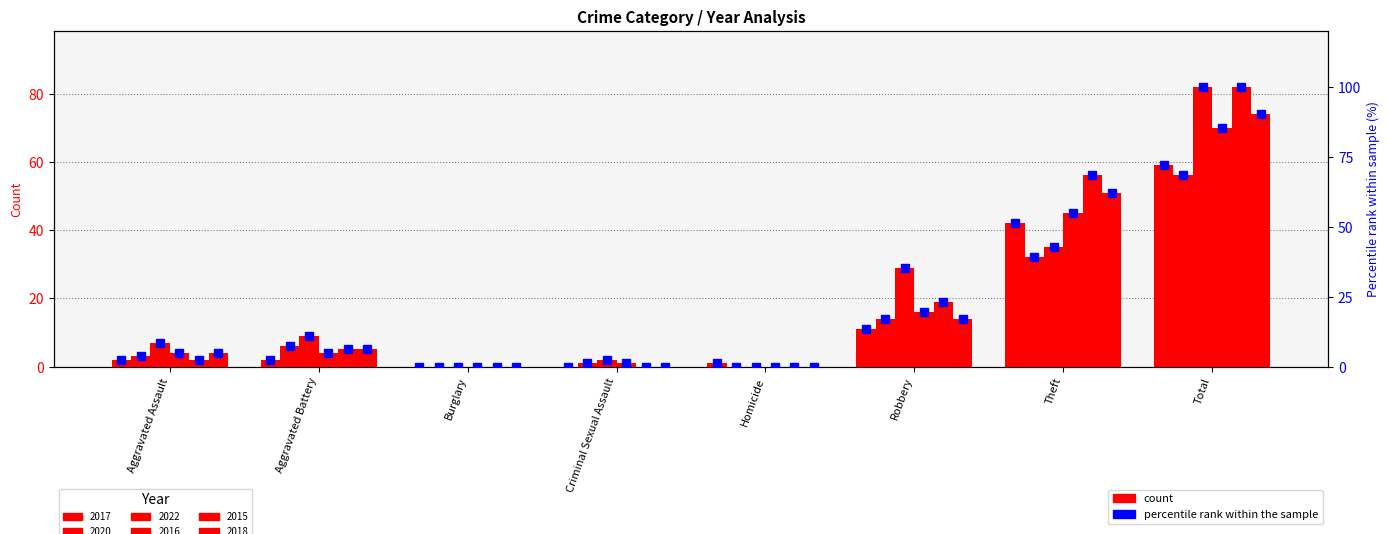

What is the label of the 5th bar from the right?

Criminal Sexual Assault